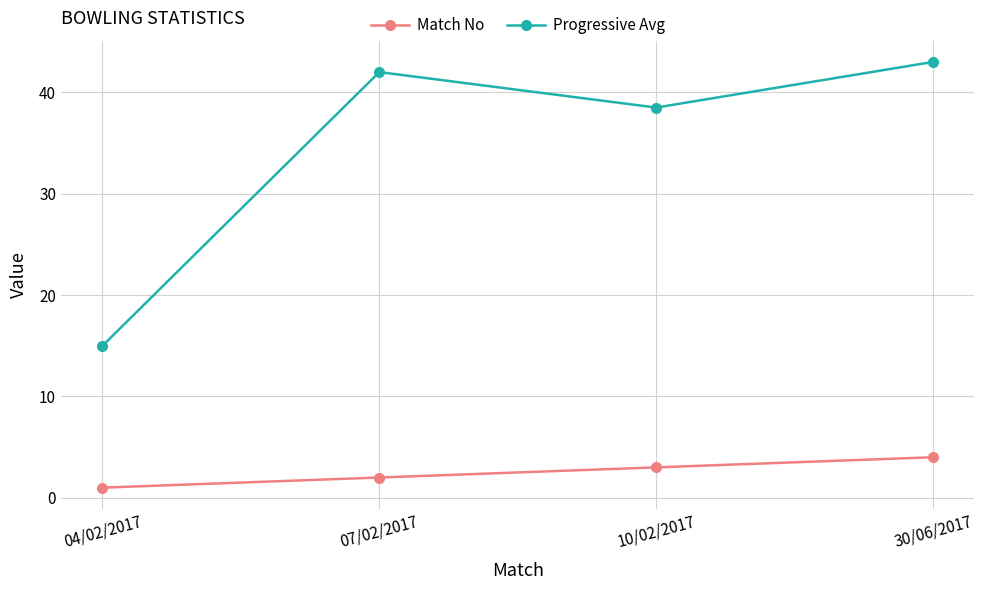

What is the average value of the Progressive Avg series?

34.6